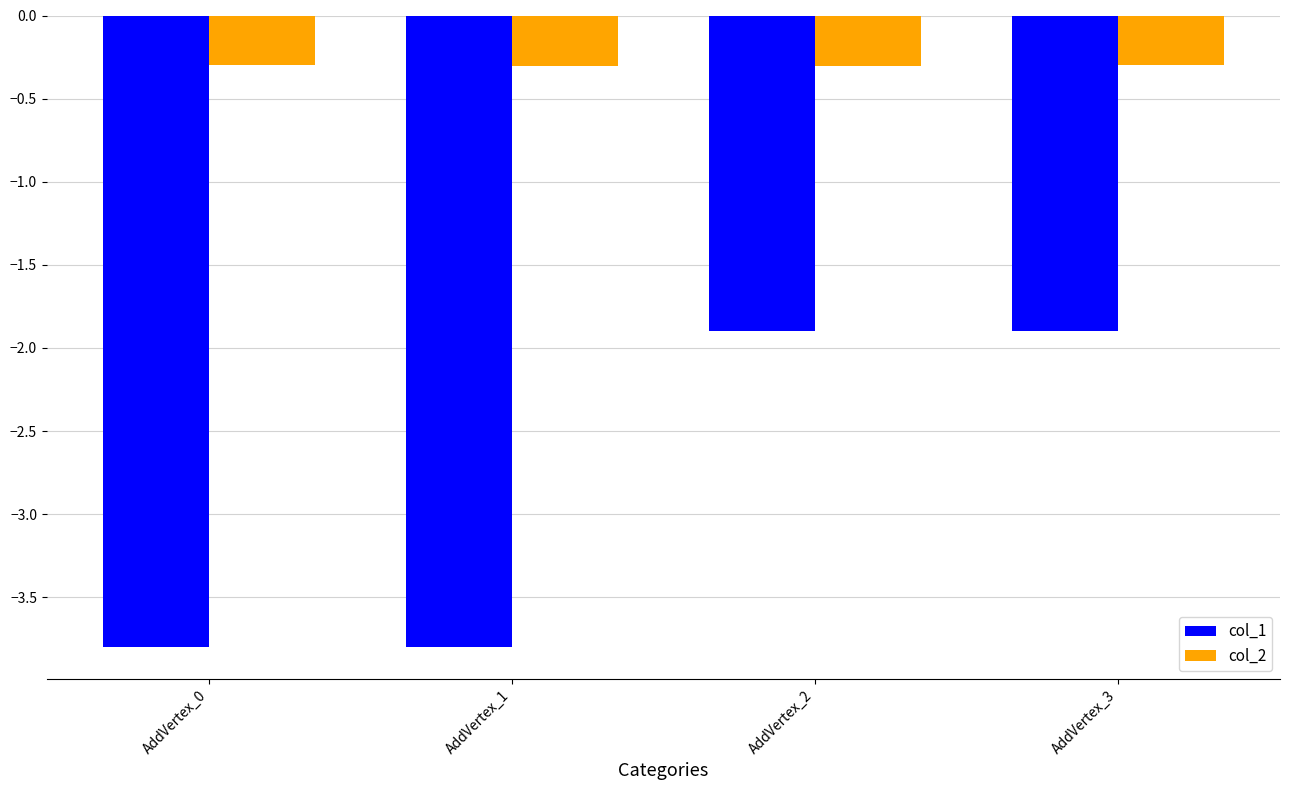

What is the value of the col_2 bar at the 4th from the left?

-0.3